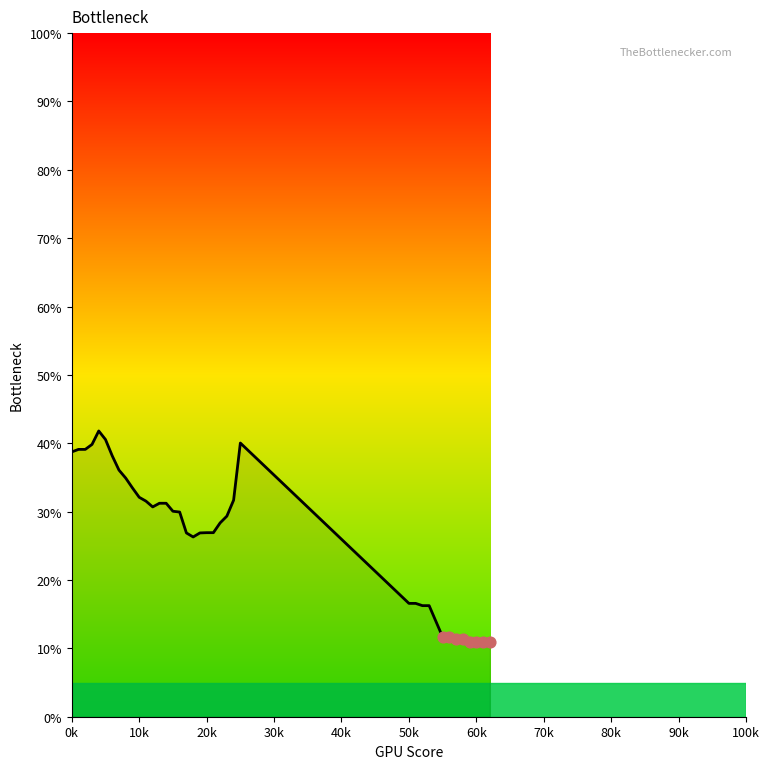

What is the minimum value shown in the chart?

10.9